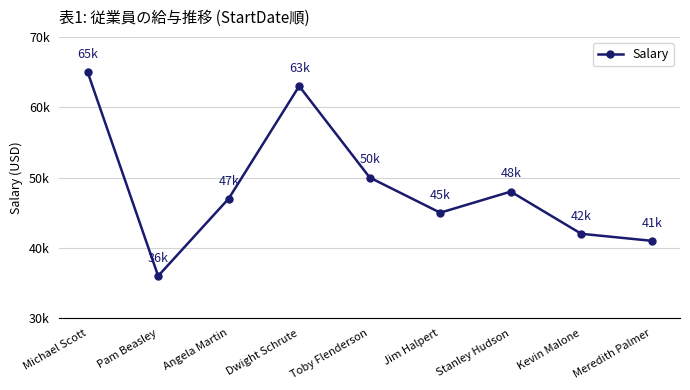

How many series are shown in this chart?

1